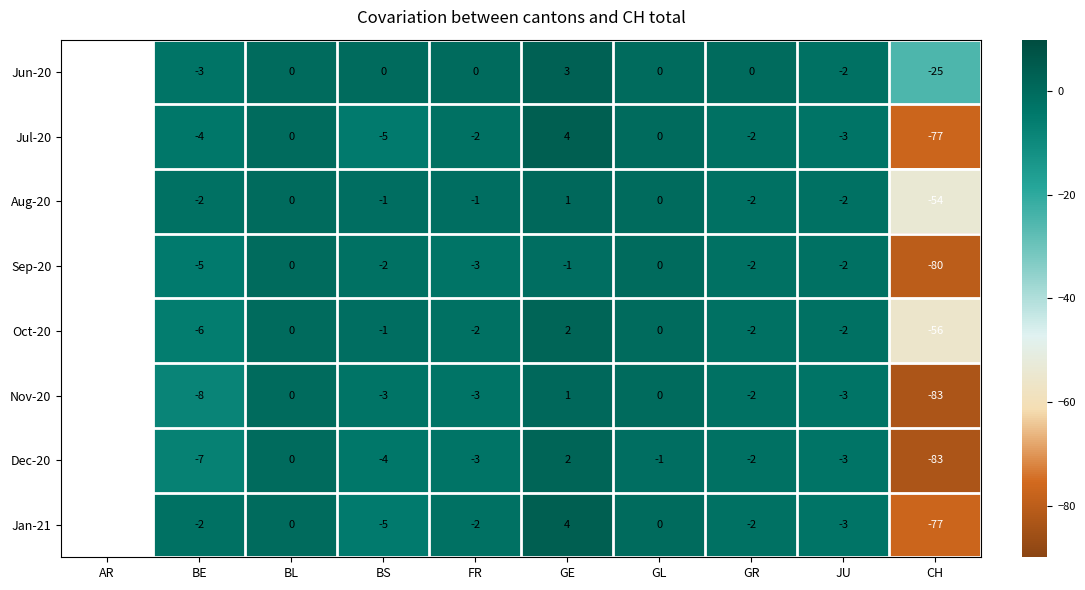

What is the total value across all series at CH?

-535